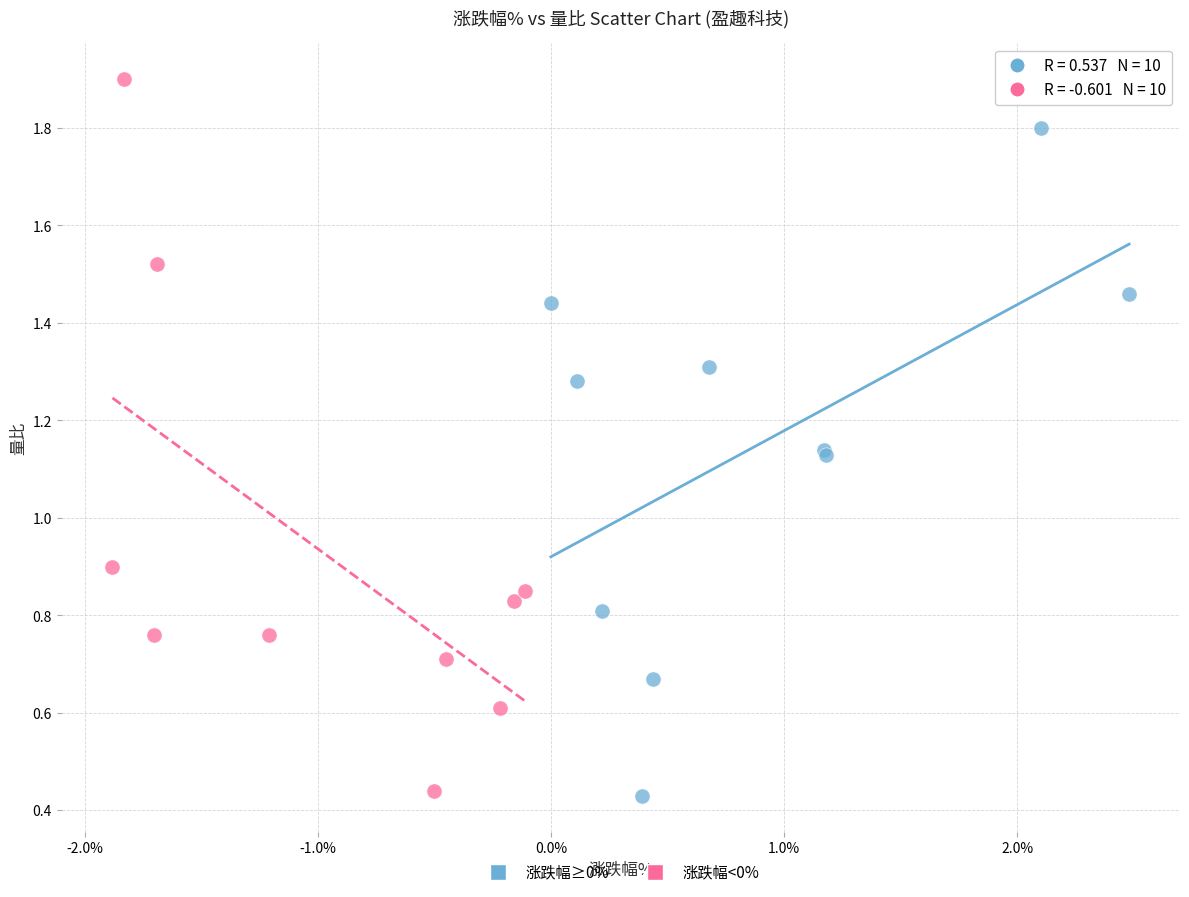

Which series reaches the maximum Y coordinate?

涨跌幅<0%